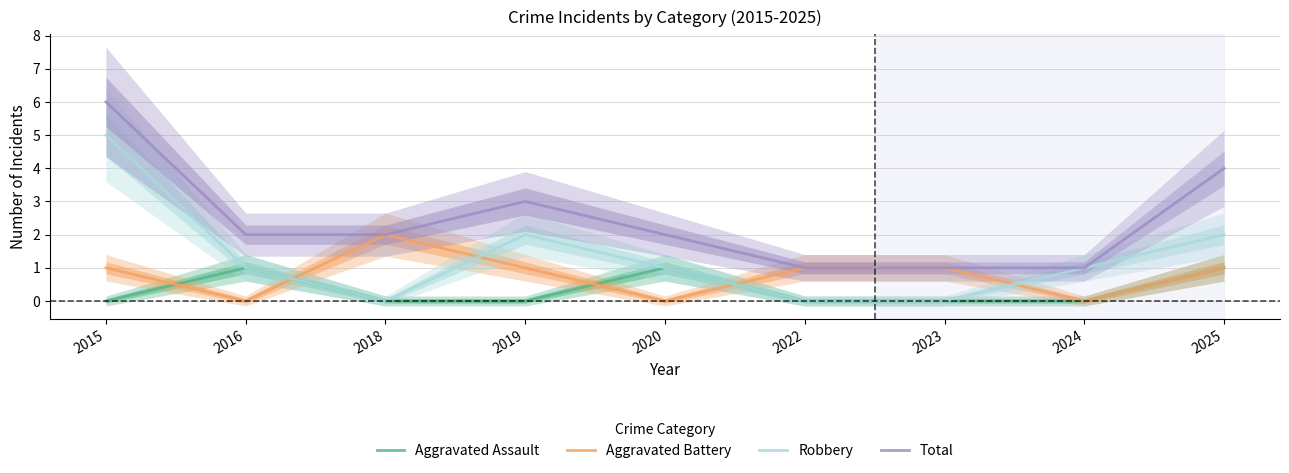

True or false: Aggravated Assault and Total cross at least once.

False